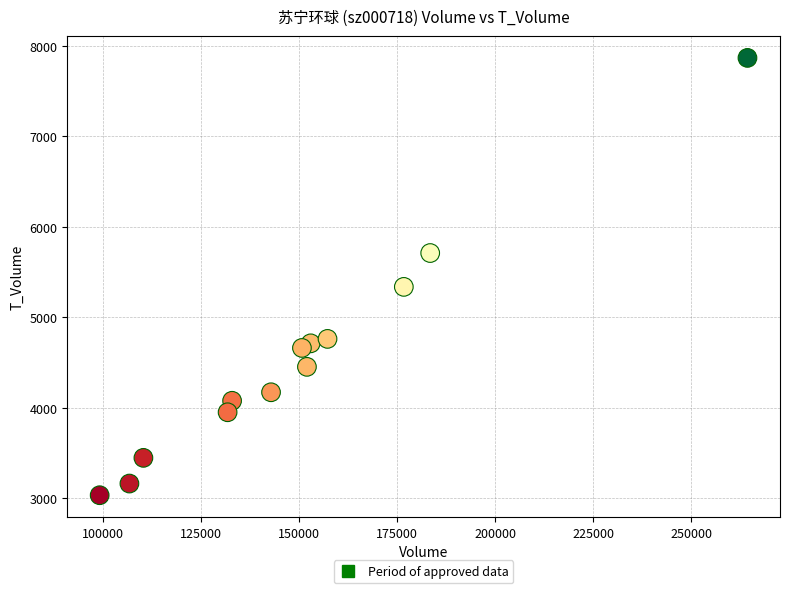

What is the range of Y values (max minus min)?

4834